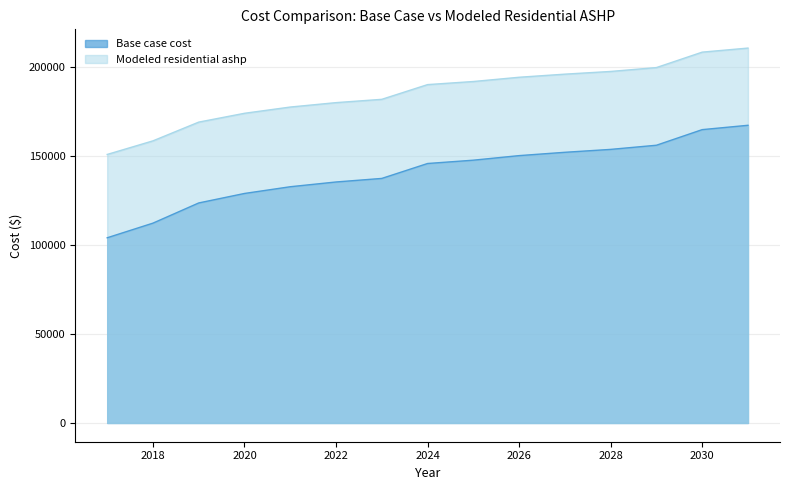

The Modeled residential ashp series shows 177739.4 at 2021. True or false?

True